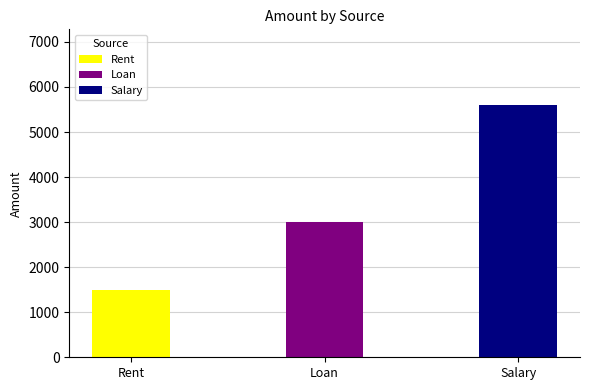

Rank the categories by value from highest to lowest.

Salary, Loan, Rent